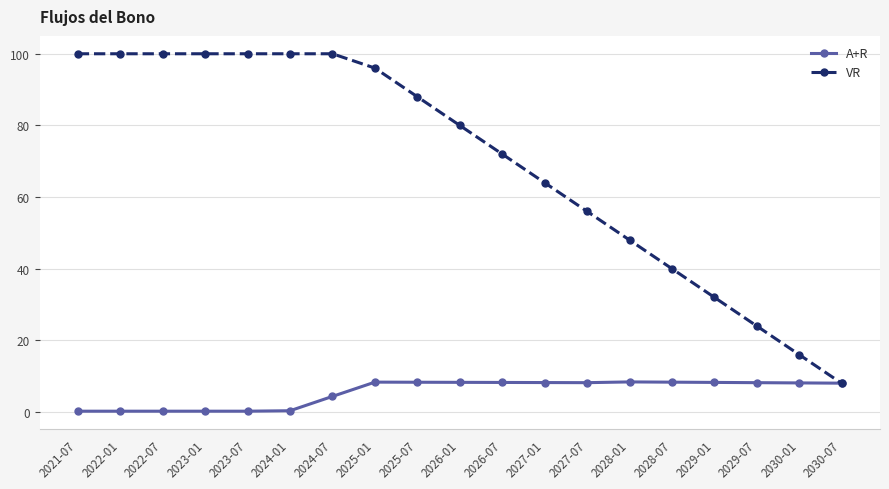

What is the value of the VR point at the 12th from the left?

64.0